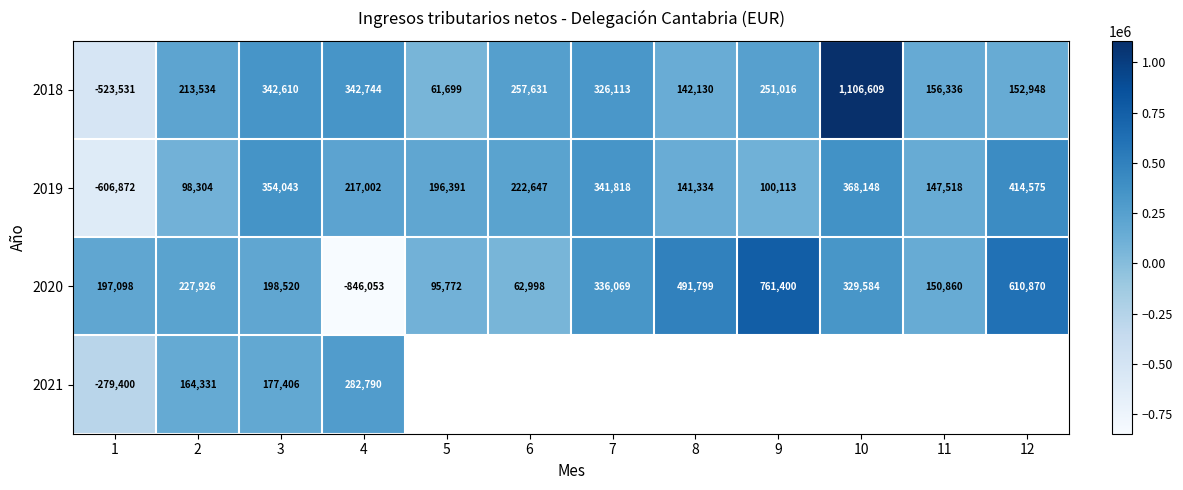

At which label is 2018 closest to 291539?

6